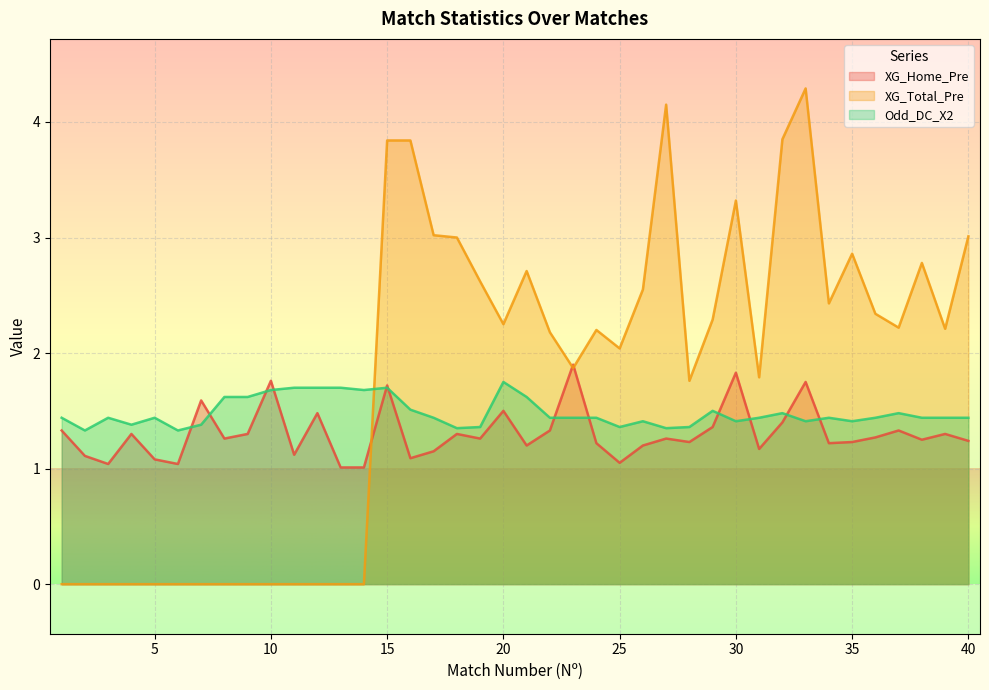

True or false: Odd_DC_X2 and XG_Home_Pre intersect in this chart.

True